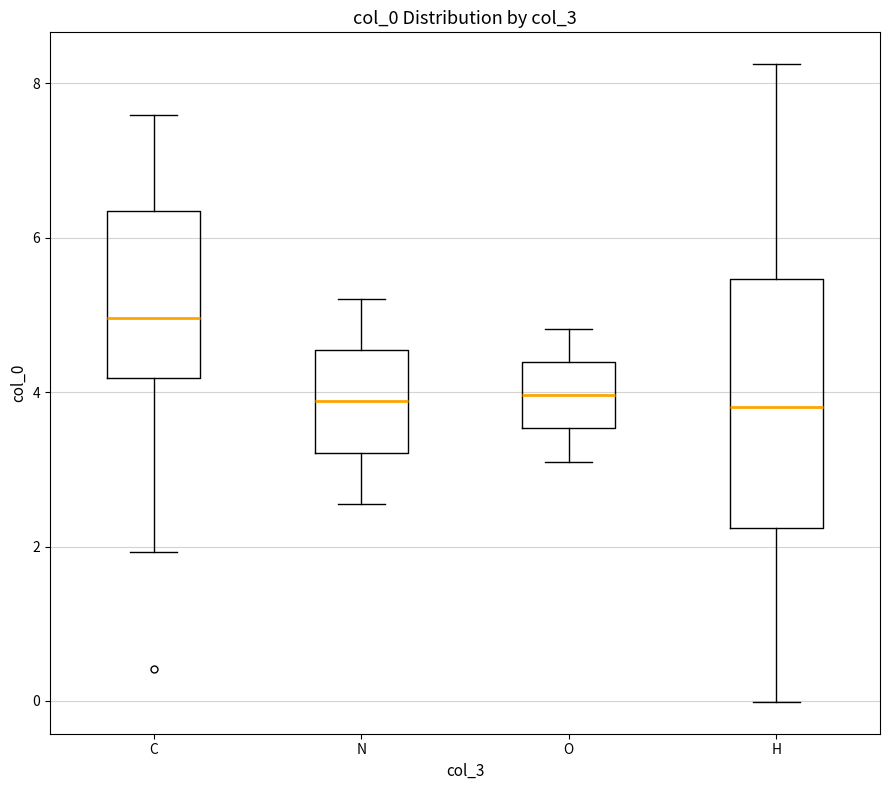

Reading left to right, read every box against the y-axis: the position of its median line, the range the box covers, and the ends of its whiskers. The values are not printed on the chart, so give them approximately, as read against the axis.

C: median 5.0, box 4.2 to 6.4, whiskers 2.0 to 7.6
N: median 3.8, box 3.2 to 4.6, whiskers 2.6 to 5.2
O: median 4.0, box 3.6 to 4.4, whiskers 3.0 to 4.8
H: median 3.8, box 2.2 to 5.4, whiskers 0.0 to 8.2